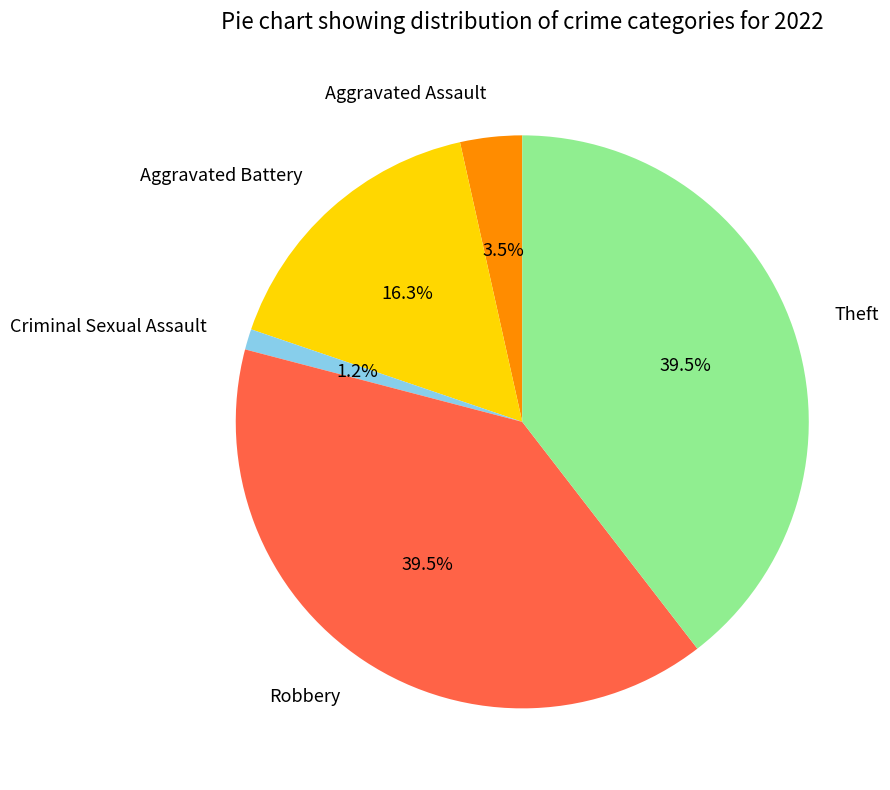

Is there a majority slice in this chart?

No